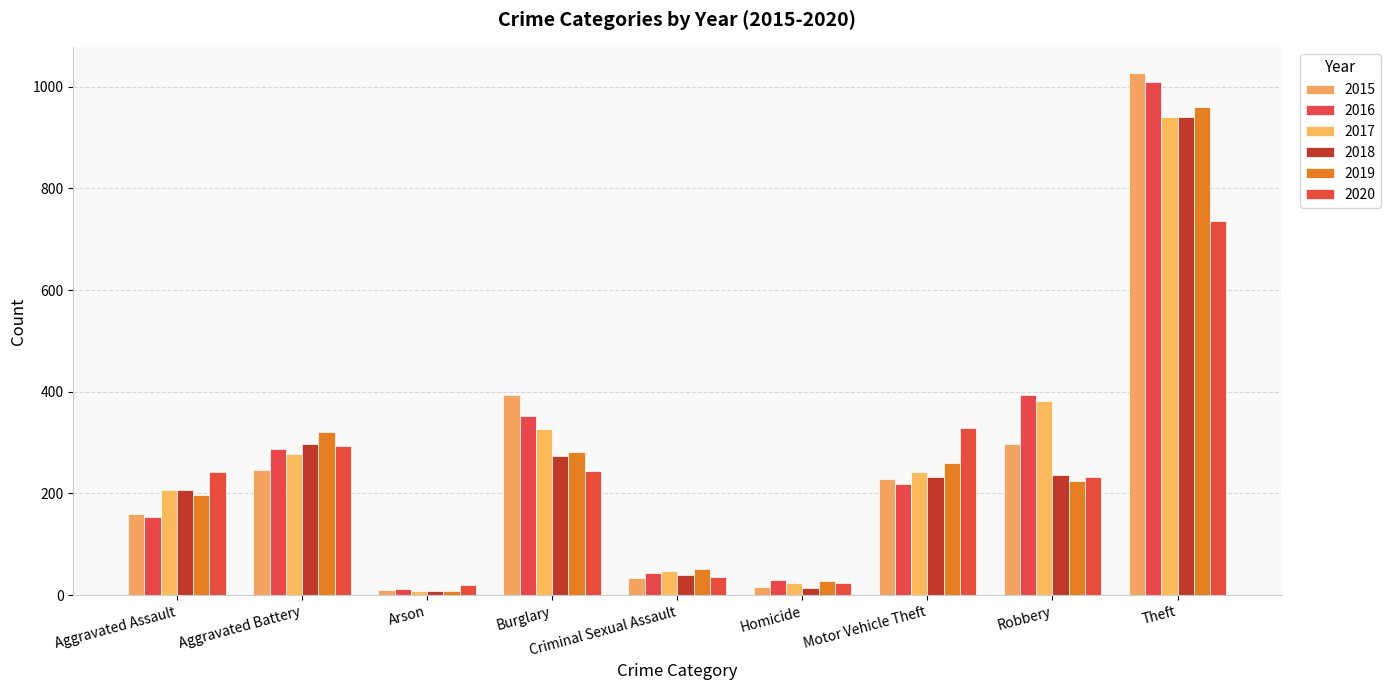

Which series has the largest range (max minus min)?

2015